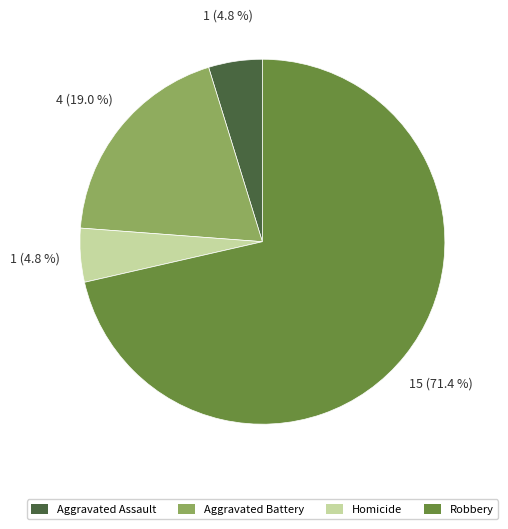

Count the number of slices in the pie.

4